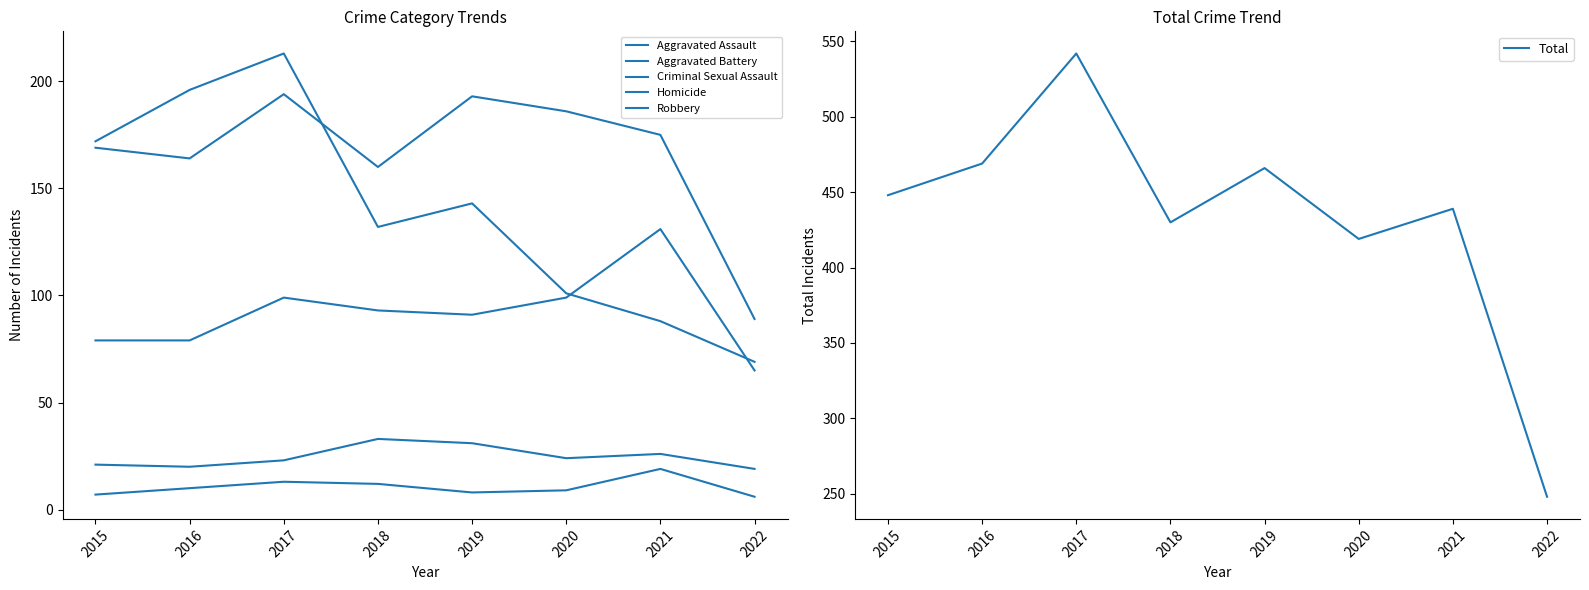

At which label does Criminal Sexual Assault reach its minimum?

2022